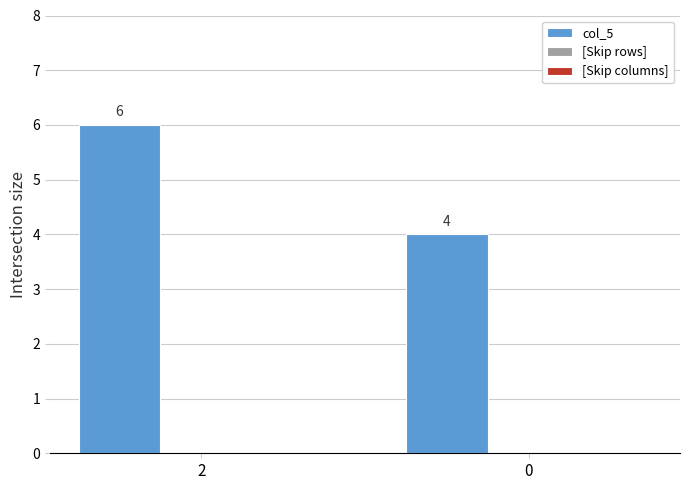

What is the sum of the values at 2 and 0?

10